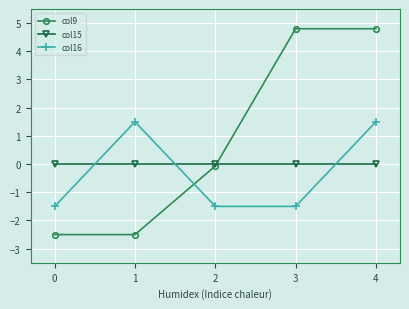

What is the value of the col16 point at the 2nd from the left?

1.5